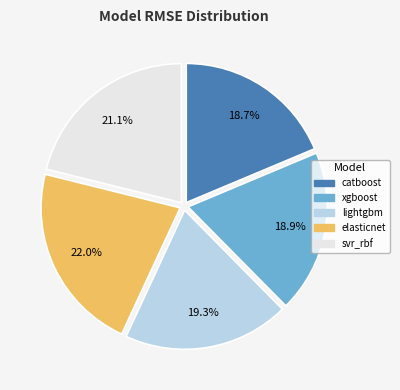

To the nearest percent, what is the combined percentage of catboost and elasticnet?

41%